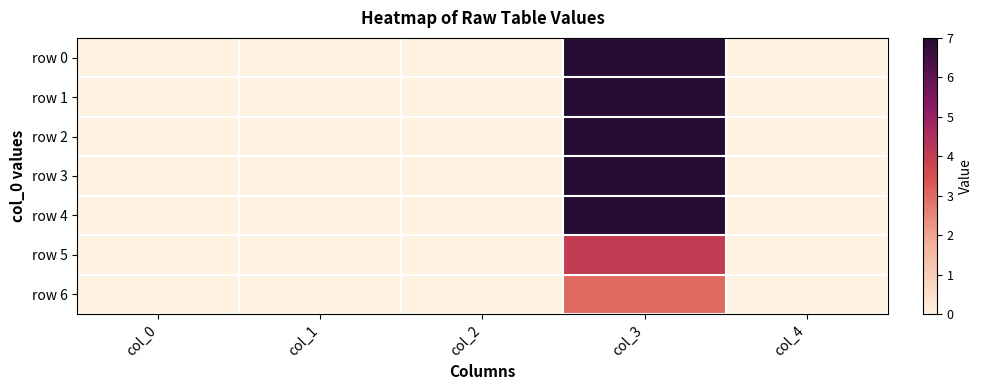

Reading right to left, extract all data points from this chart.

row 0: col_4=0	col_3=7	col_2=0	col_1=0	col_0=0
row 1: col_4=0	col_3=7	col_2=0	col_1=0	col_0=0
row 2: col_4=0	col_3=7	col_2=0	col_1=0	col_0=0
row 3: col_4=0	col_3=7	col_2=0	col_1=0	col_0=0
row 4: col_4=0	col_3=7	col_2=0	col_1=0	col_0=0
row 5: col_4=0	col_3=4	col_2=0	col_1=0	col_0=0
row 6: col_4=0	col_3=3	col_2=0	col_1=0	col_0=0